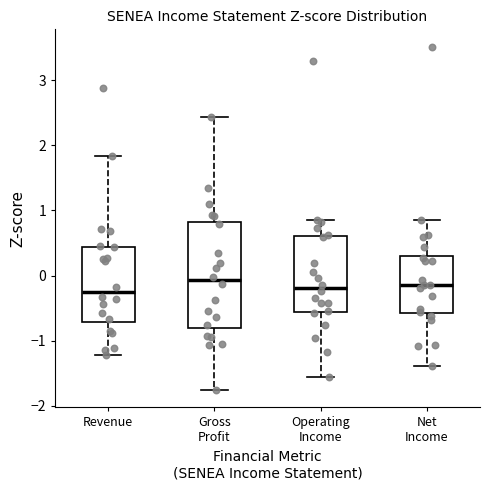

Where does the median line of the box for Net Income sit on the y-axis? The values are not printed on the chart, so give them approximately, as read against the axis.

-0.1